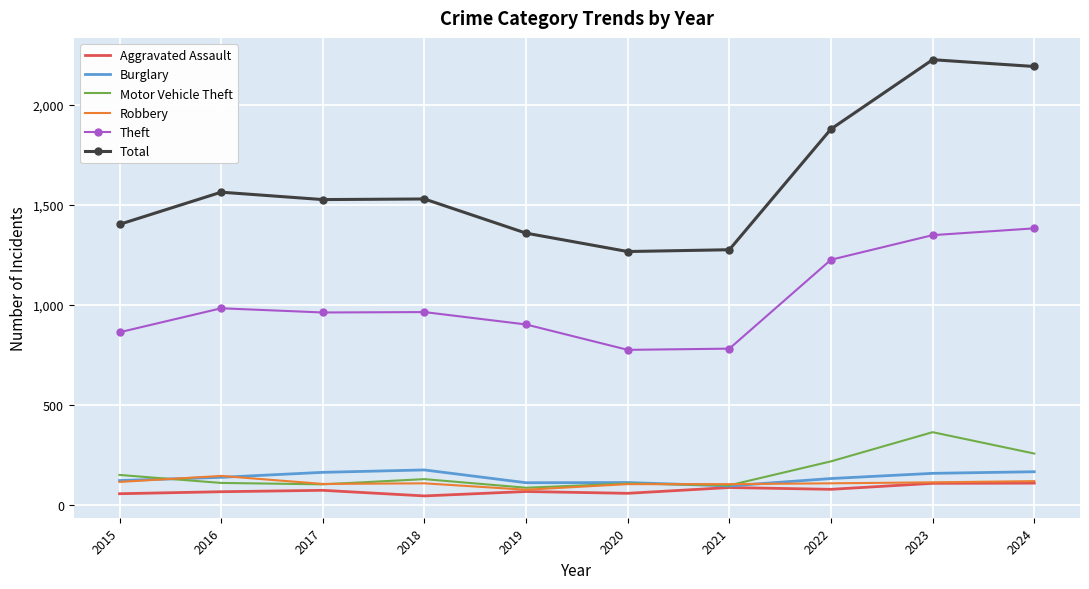

What is the greatest value displayed?

2226